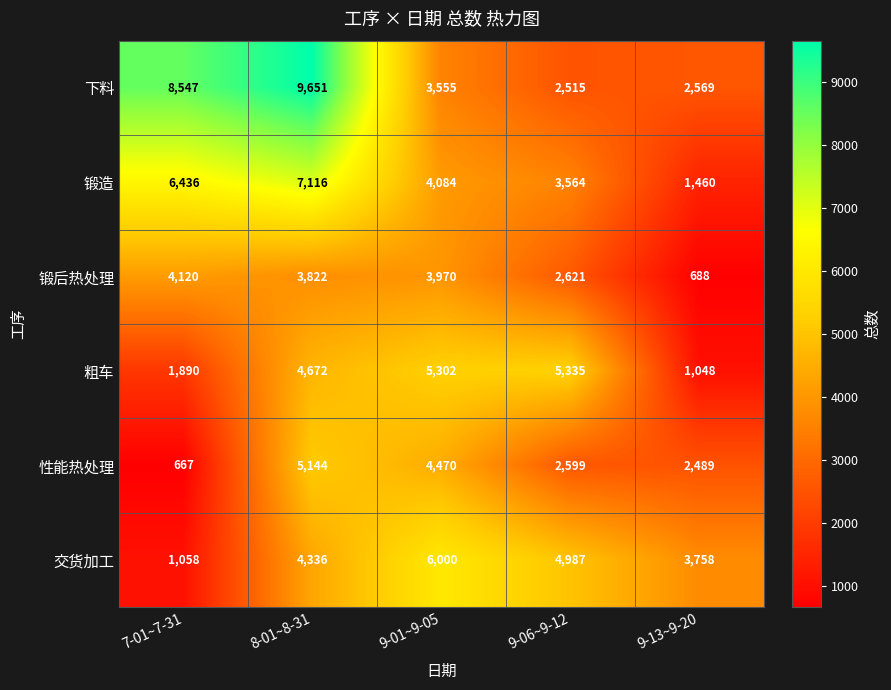

List the series in order of their peak value, lowest first.

锻后热处理, 性能热处理, 粗车, 交货加工, 锻造, 下料